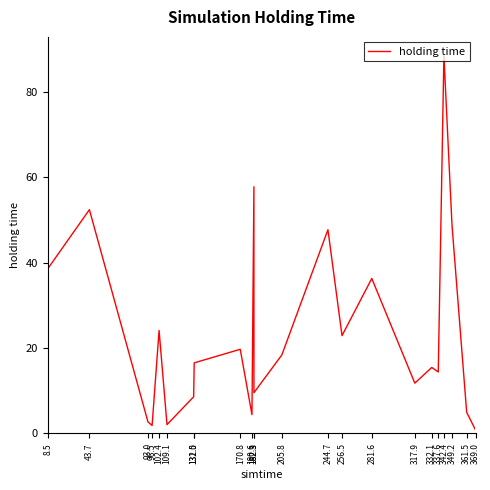

Does the chart display data point markers on the line(s)?

No